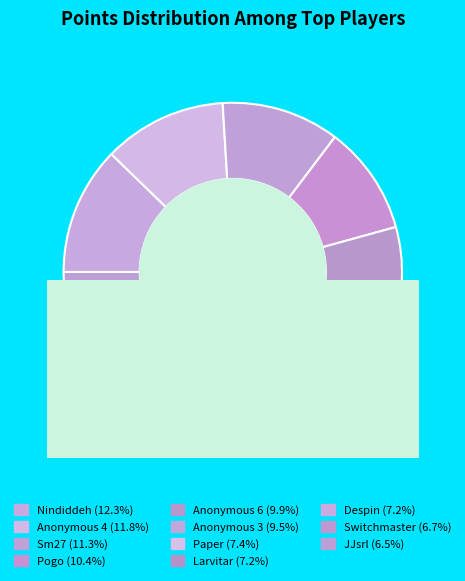

To the nearest percent, what is the difference between the largest and smallest slice percentages?

6%